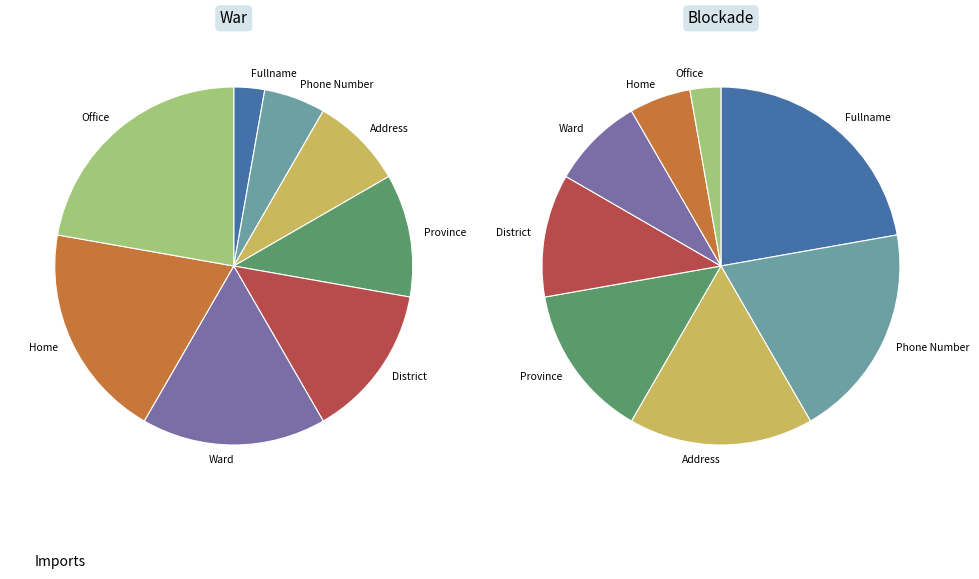

How many segments does this pie chart have?

8